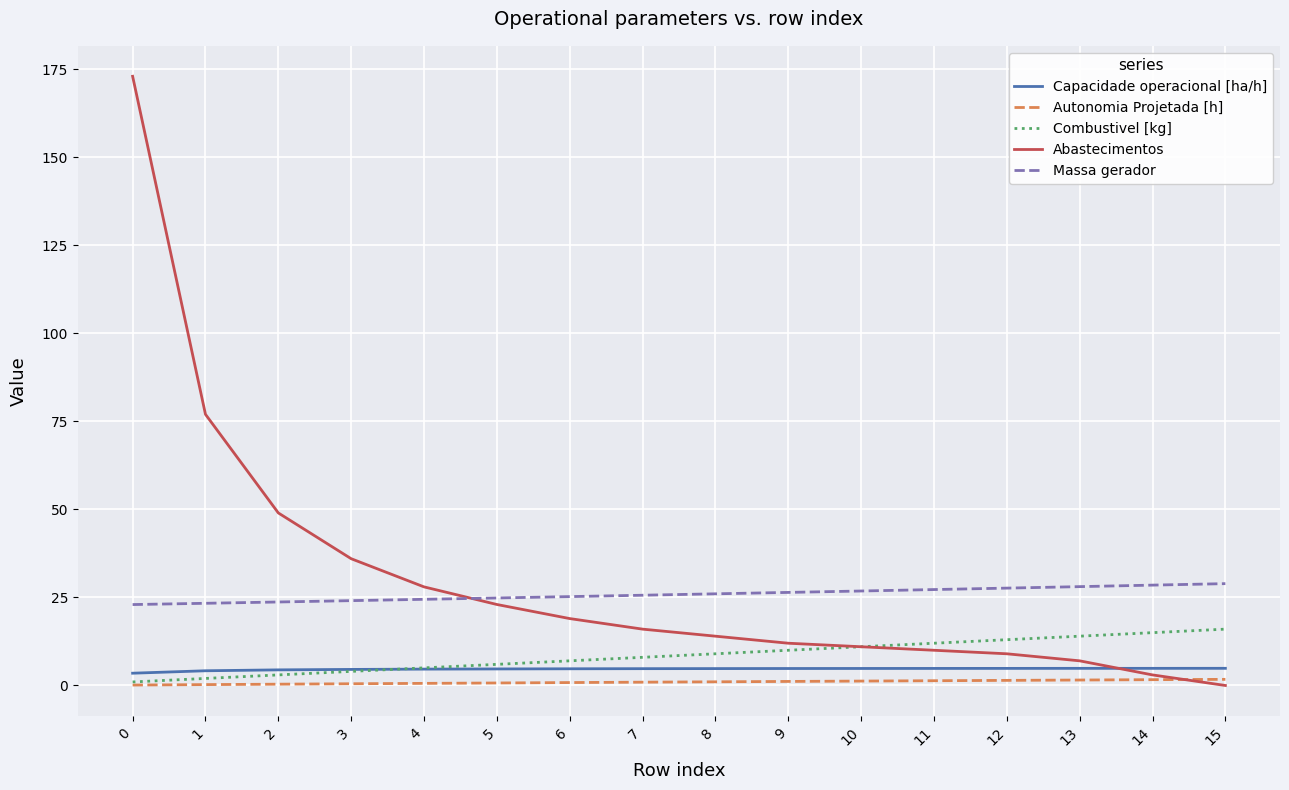

Is it true that Massa gerador equals 47.2 at 12?

False